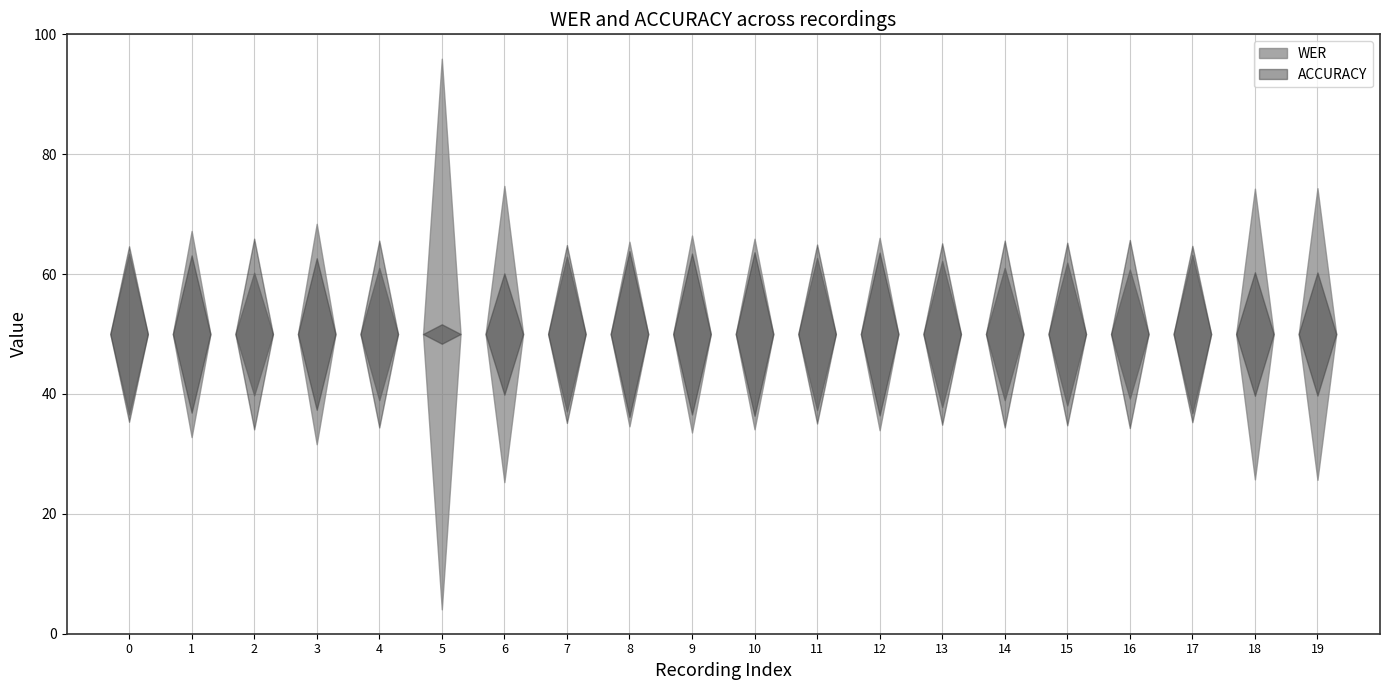

Which series has the largest range (max minus min)?

WER